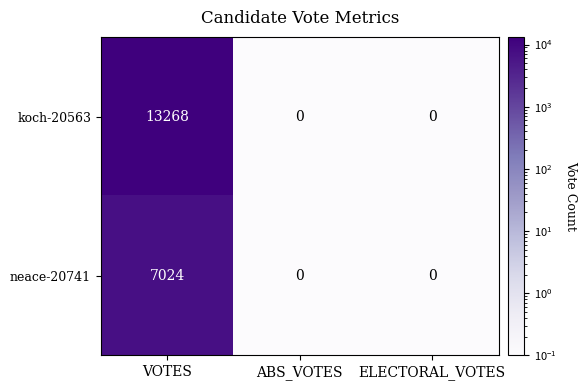

At how many categories does at least one series exceed 1388?

1